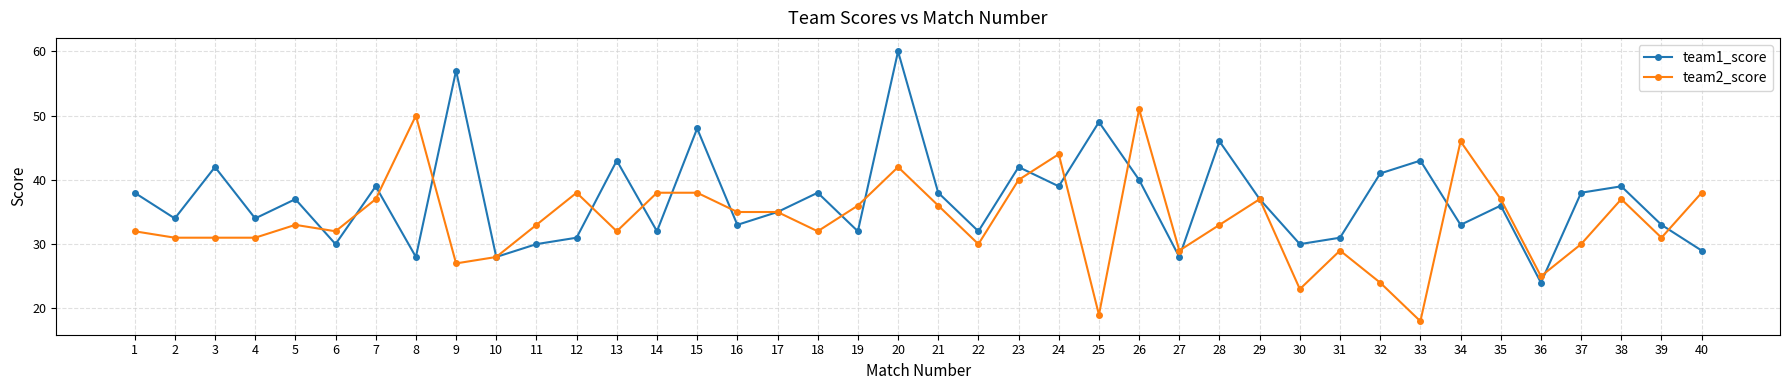

Is the value of team1_score at 30 greater than the value of team2_score at 11?

No